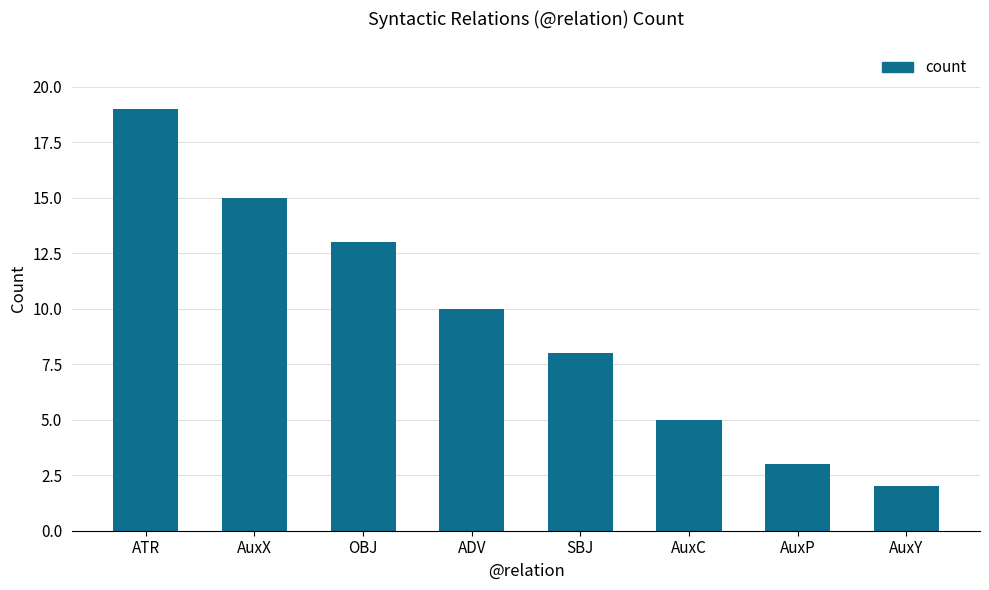

Rank the categories by value from highest to lowest.

ATR, AuxX, OBJ, ADV, SBJ, AuxC, AuxP, AuxY